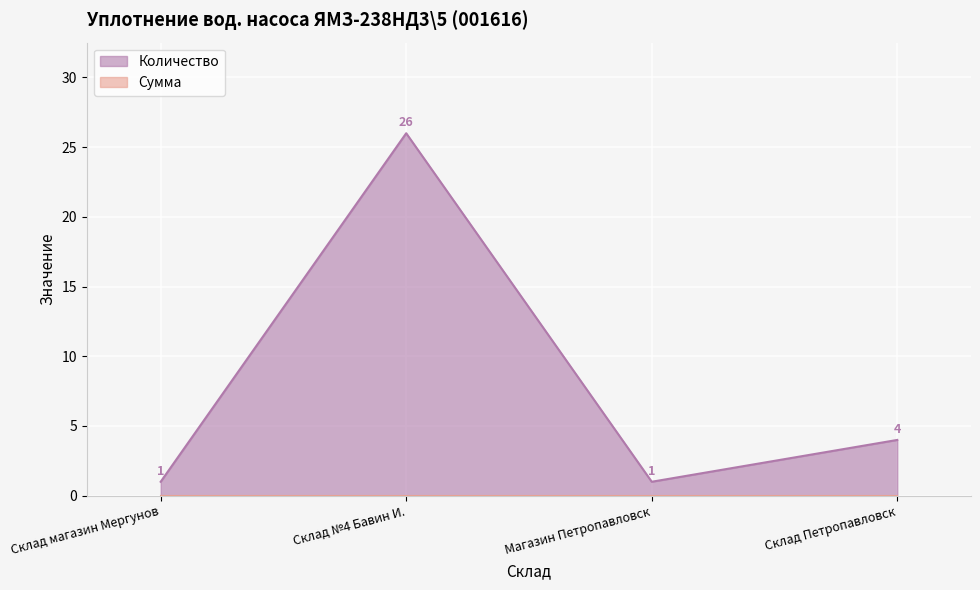

What is the smallest value displayed?

1